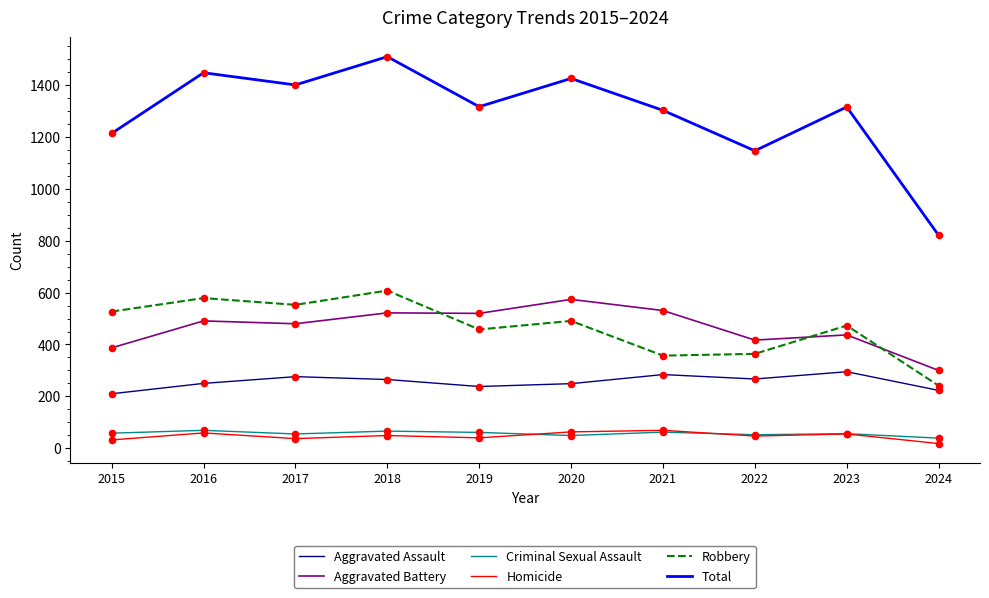

What is the spread (max minus min) of values at 2017?

1364